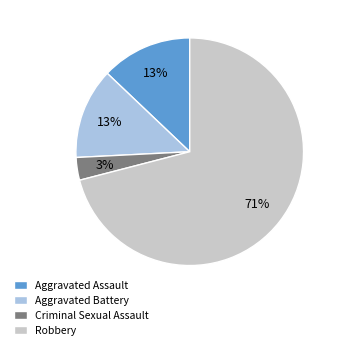

To the nearest percent, what percentage of the pie is Criminal Sexual Assault?

3%